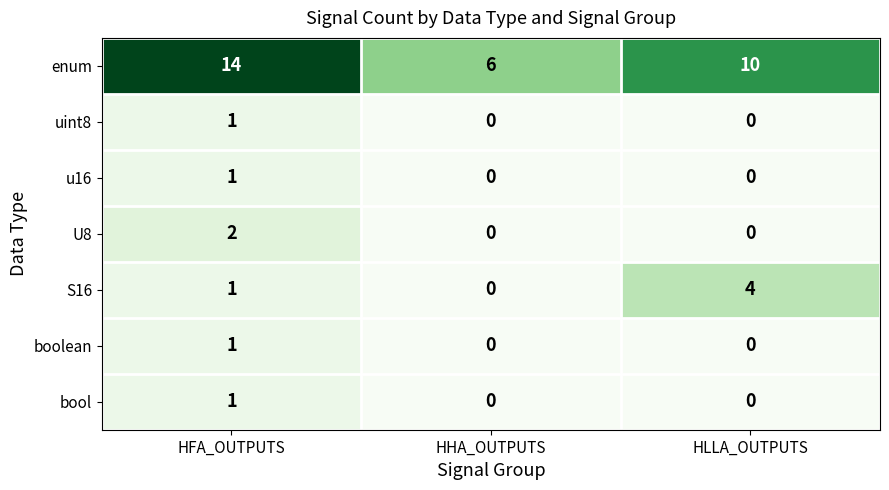

Count the boolean values in the range 0 to 1.

3